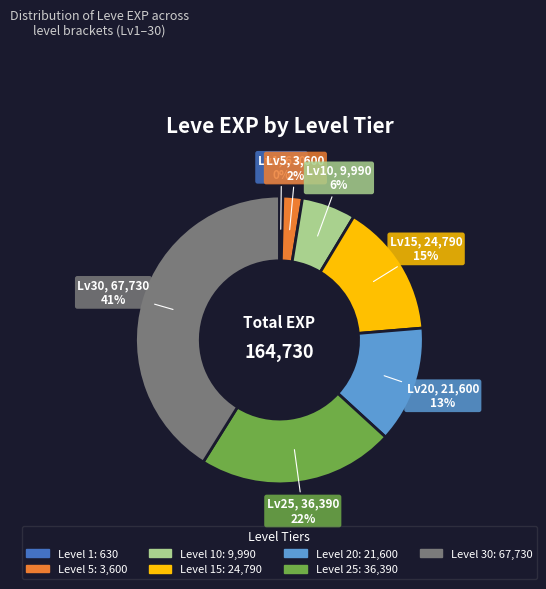

To the nearest percent, what is the difference between the largest and smallest slice percentages?

41%